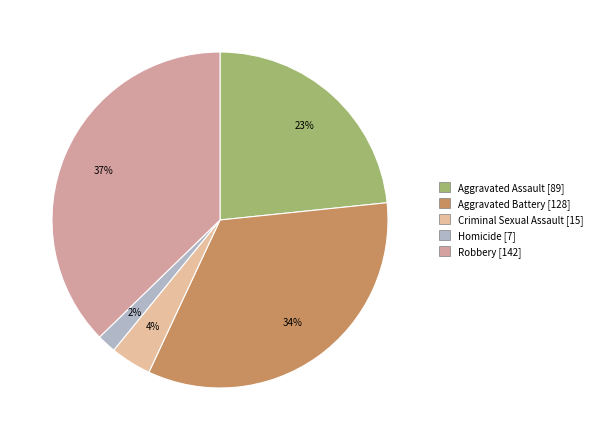

Which category has the smallest portion of the pie?

Homicide